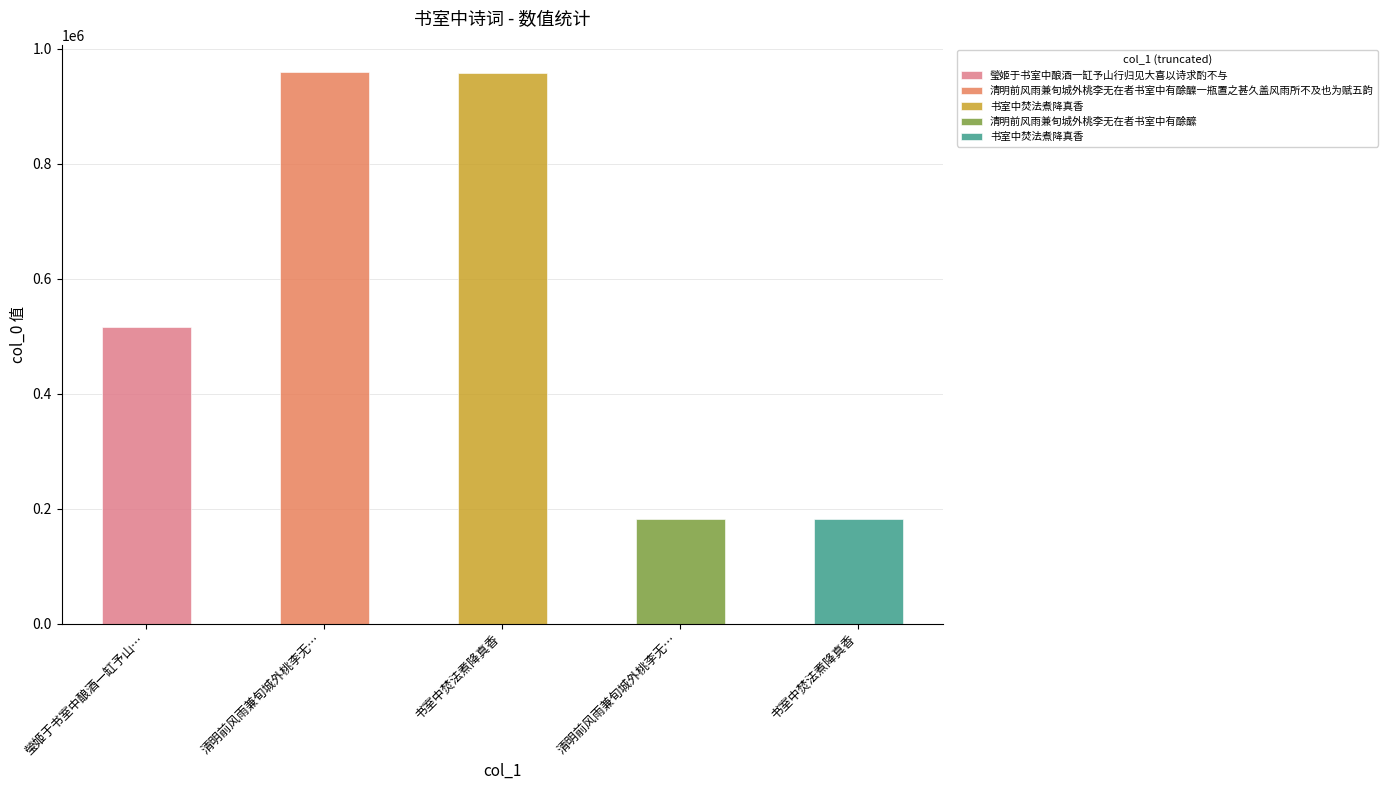

Where does the data first go above 515196?

清明前风雨兼旬城外桃李无在者书室中有酴醾一瓶置之甚久盖风雨所不及也为赋五韵